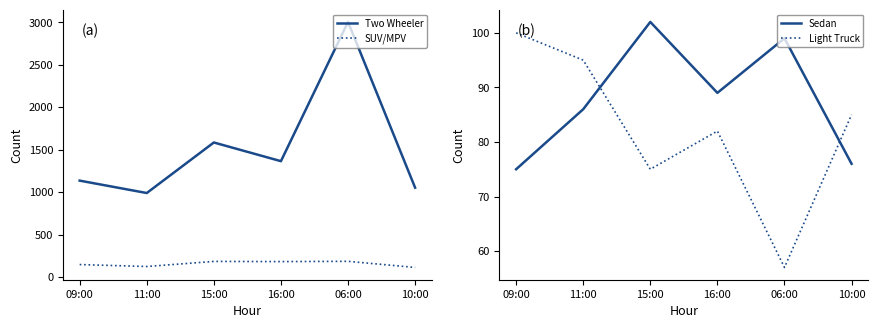

What is the total value across all series at 09:00?

1457